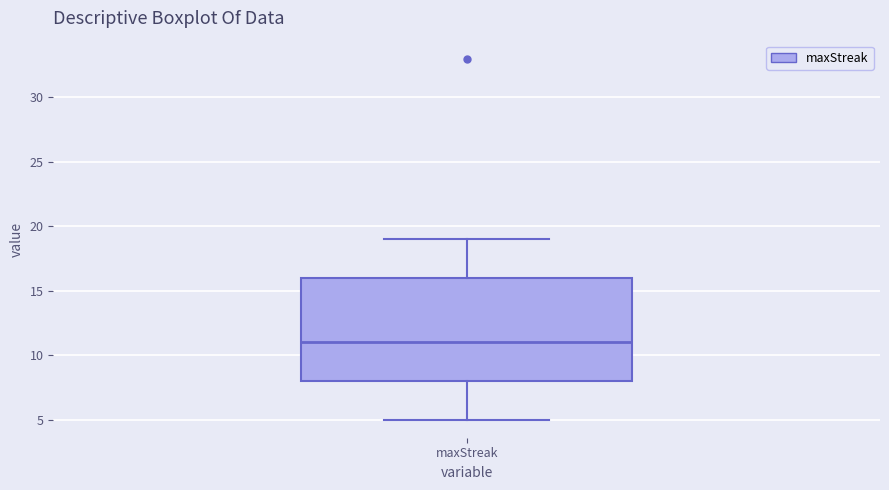

Where does the upper whisker of the box for maxStreak end on the y-axis? The values are not printed on the chart, so give them approximately, as read against the axis.

19